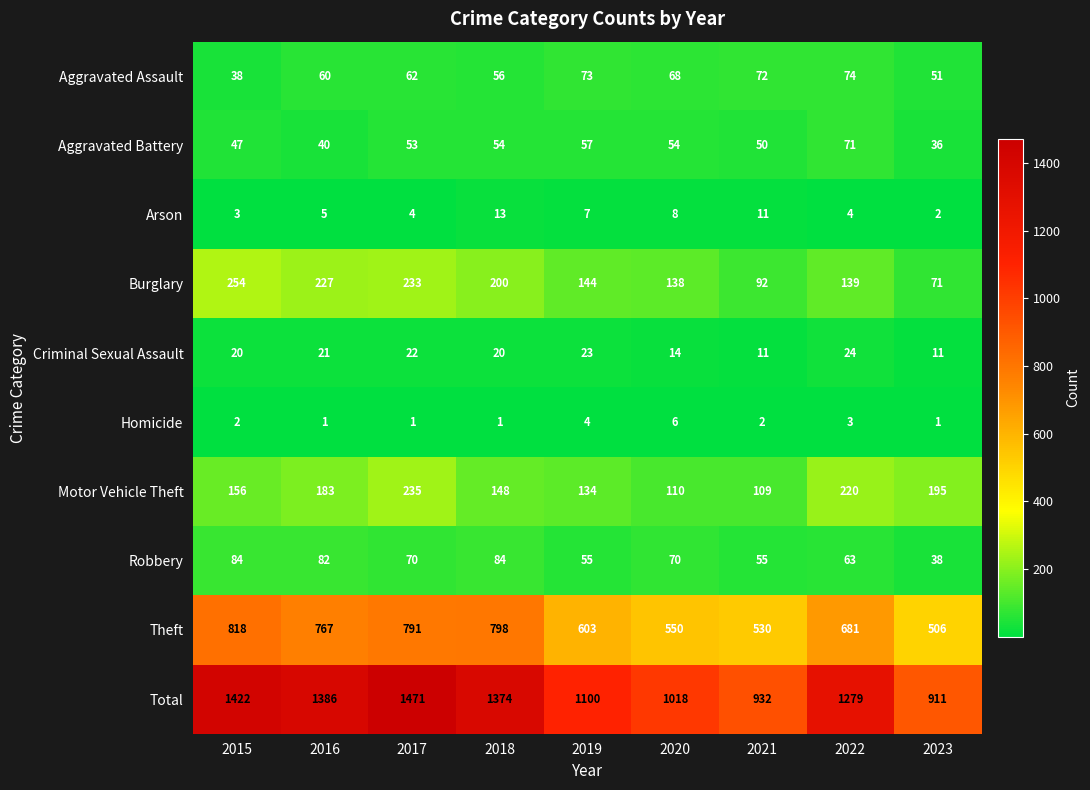

At 2022, list the series in order from largest to smallest.

Total, Theft, Motor Vehicle Theft, Burglary, Aggravated Assault, Aggravated Battery, Robbery, Criminal Sexual Assault, Arson, Homicide